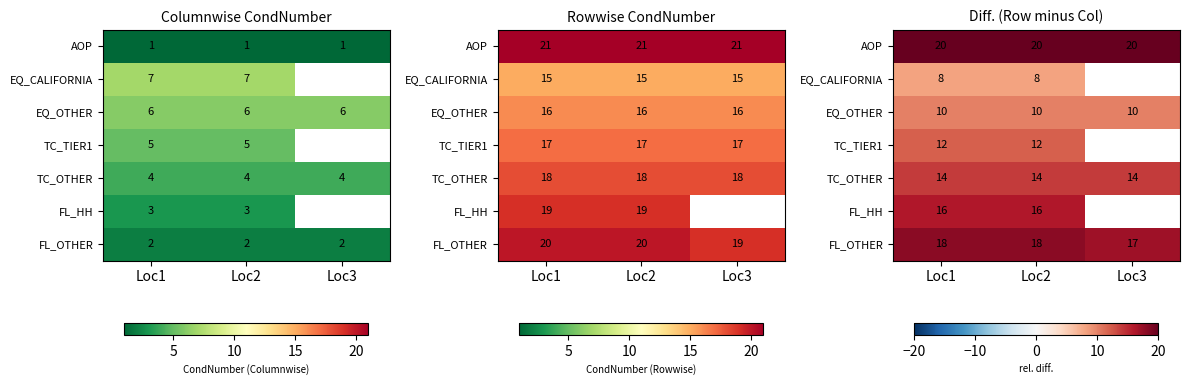

At which label does FL_HH reach its minimum?

Loc1